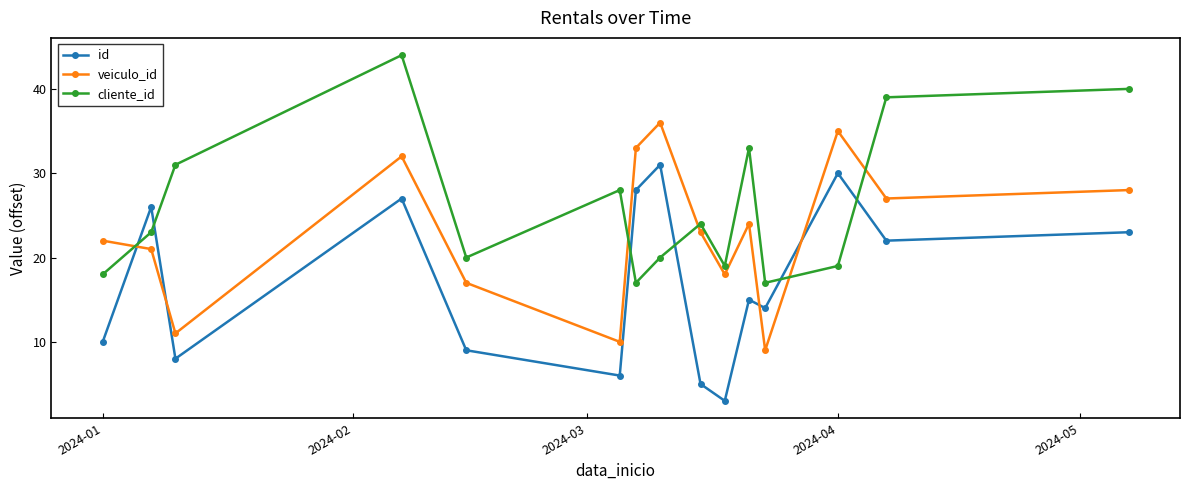

True or false: id has more than 0 interior local peaks.

True